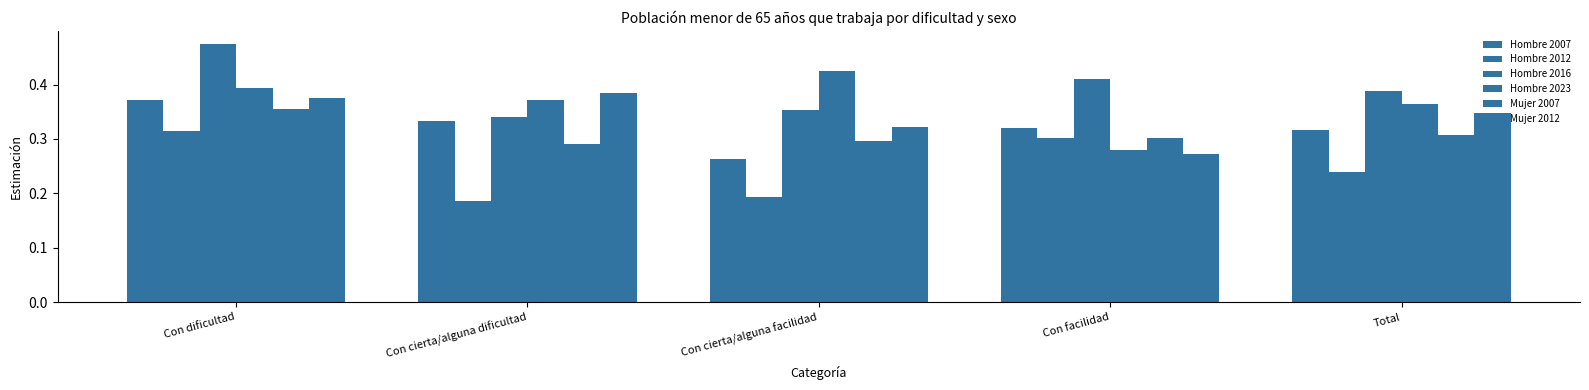

What is the minimum value shown in the chart?

0.2